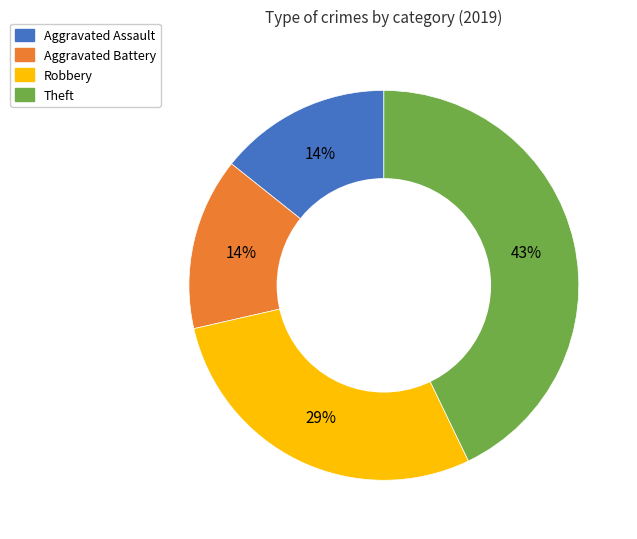

Which slice is the largest?

Theft